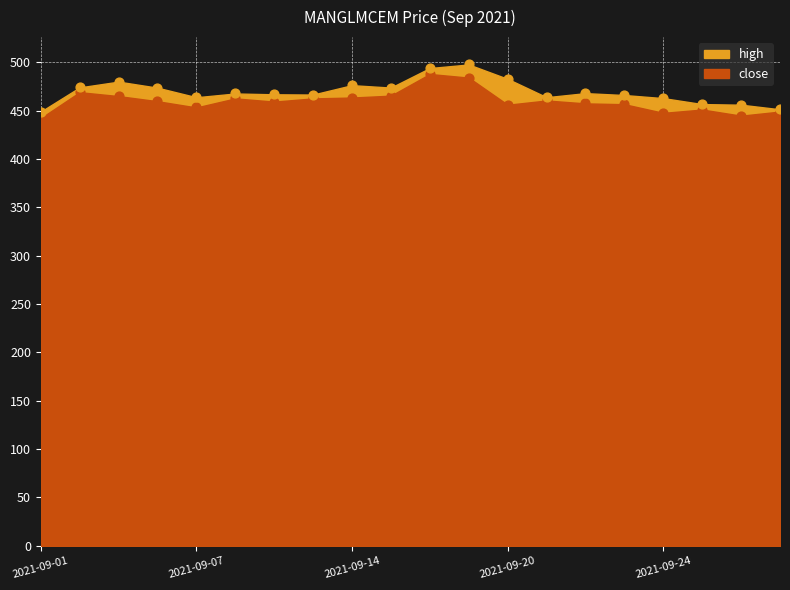

What are all the series names shown in the legend?

close, high